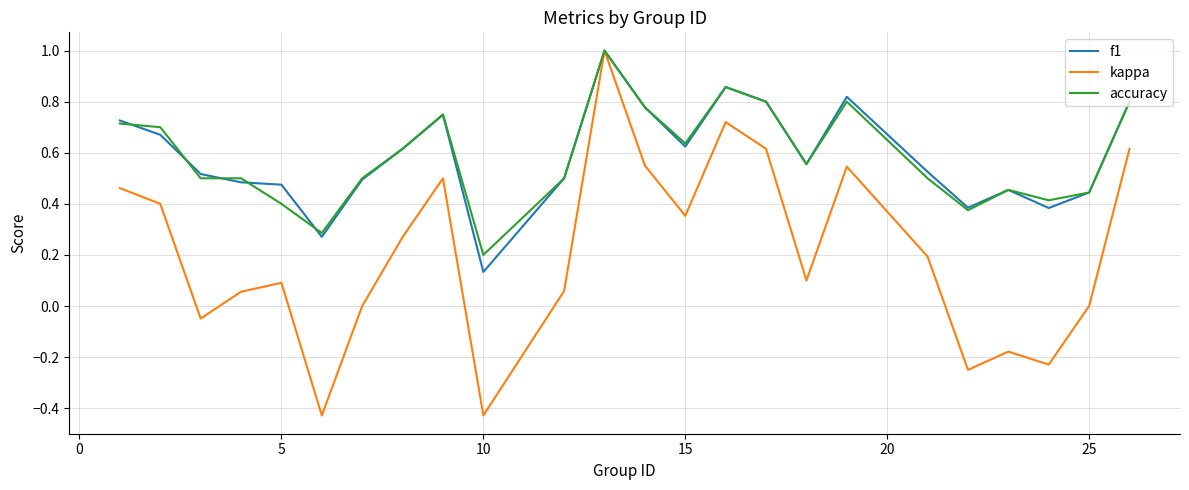

What is the highest value of the accuracy series?

1.0